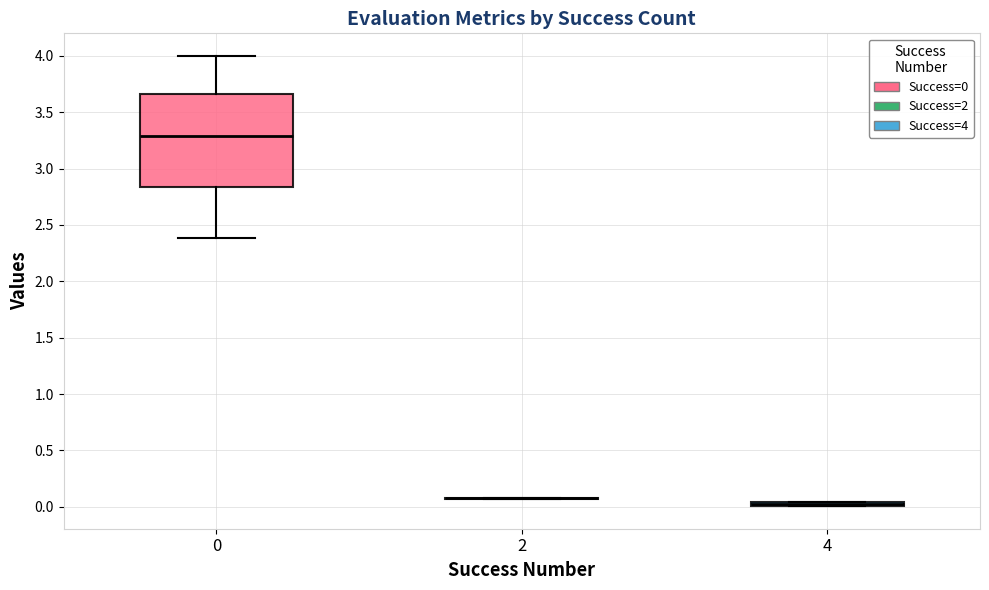

Which box is the tallest, from its lower edge to its upper edge?

0